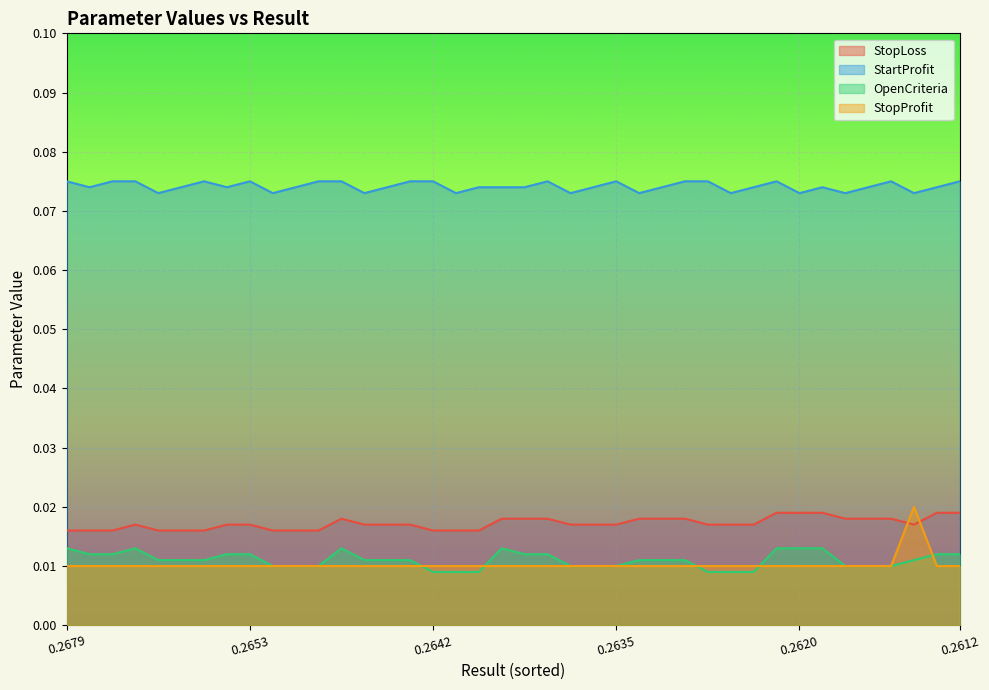

How many lines are shown in the chart?

4